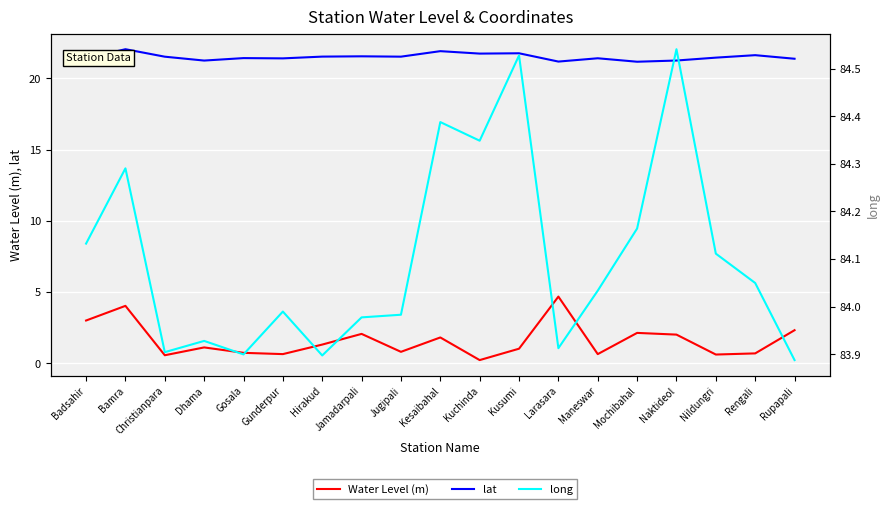

Where is the first local minimum for lat?

Dhama